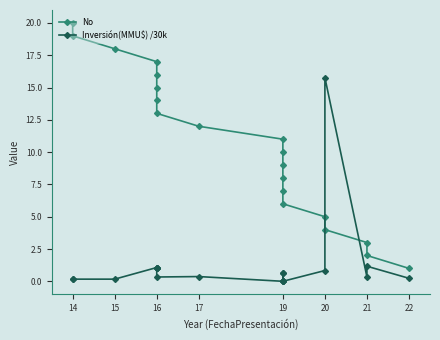

Is it true that No equals 24.0 at 16?

False